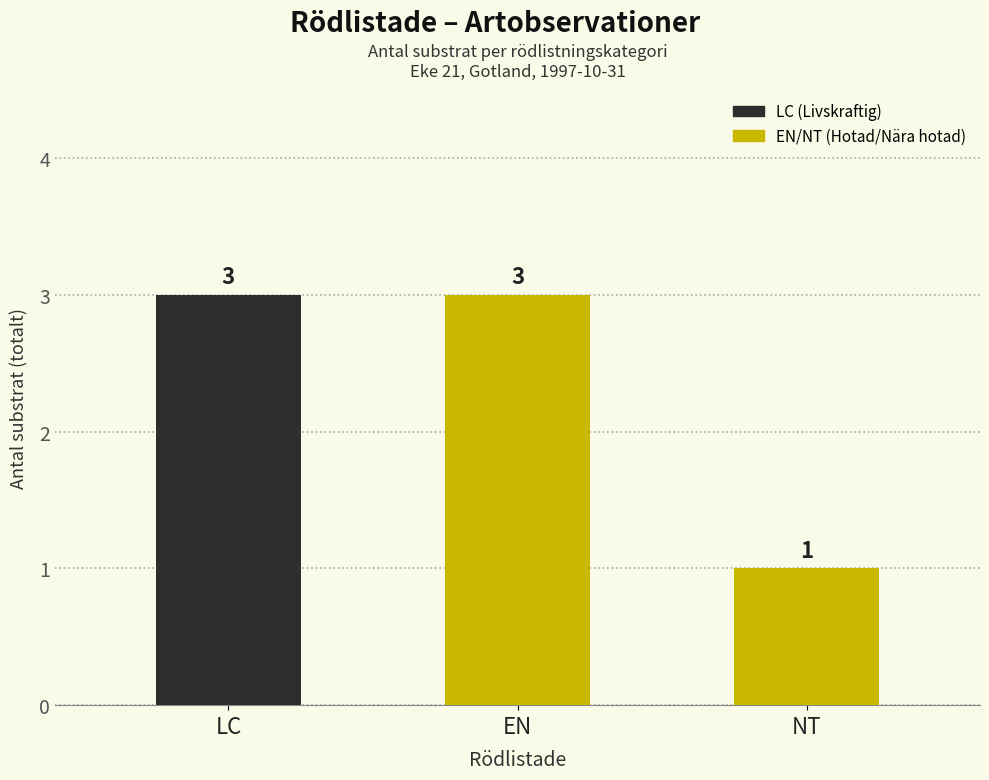

What is the label of the 2nd bar from the left?

EN